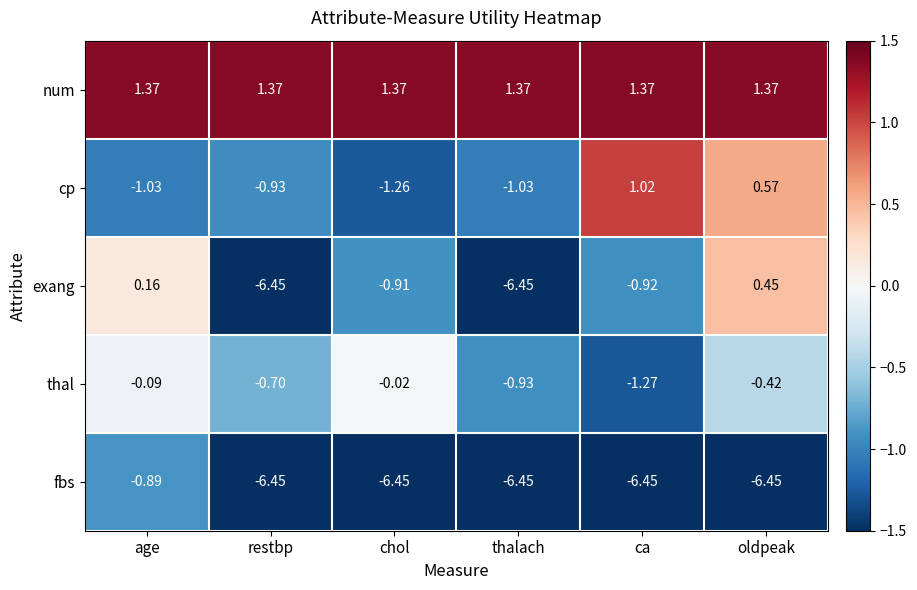

Which category has the highest value in the exang series?

oldpeak